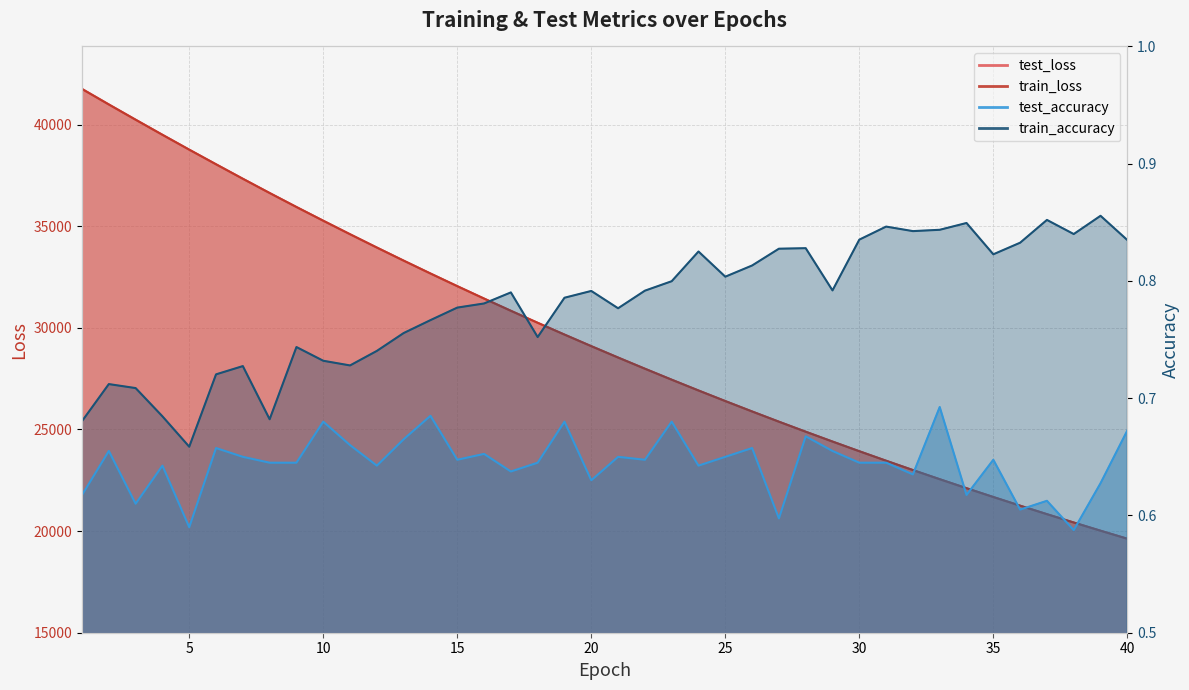

Where is train_loss nearest to the value 30686?

17